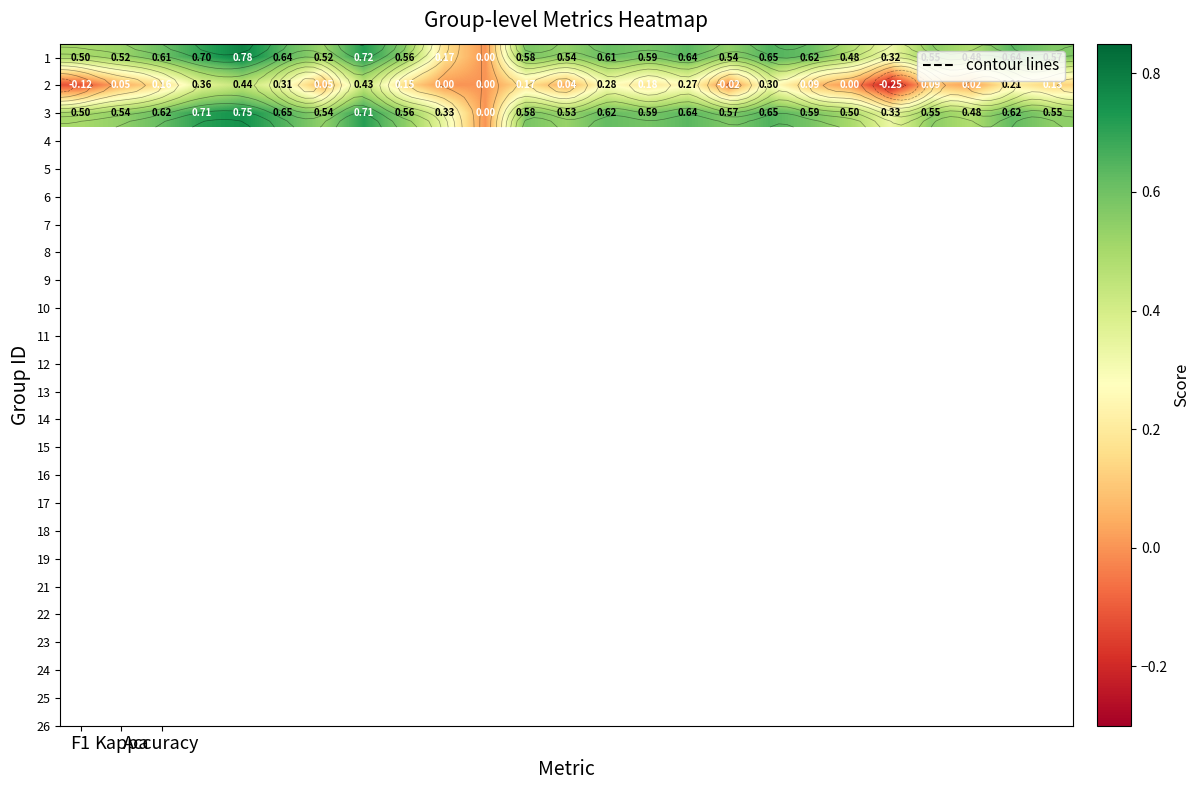

What is the difference between the maximum and minimum values in the 3 series?

0.8